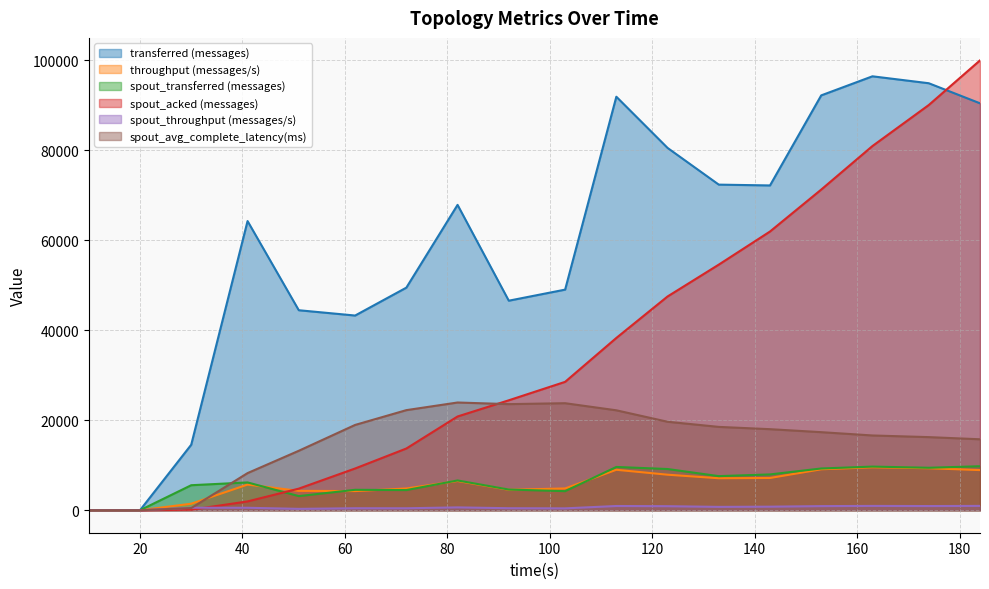

What is the maximum value shown in the chart?

100000.0